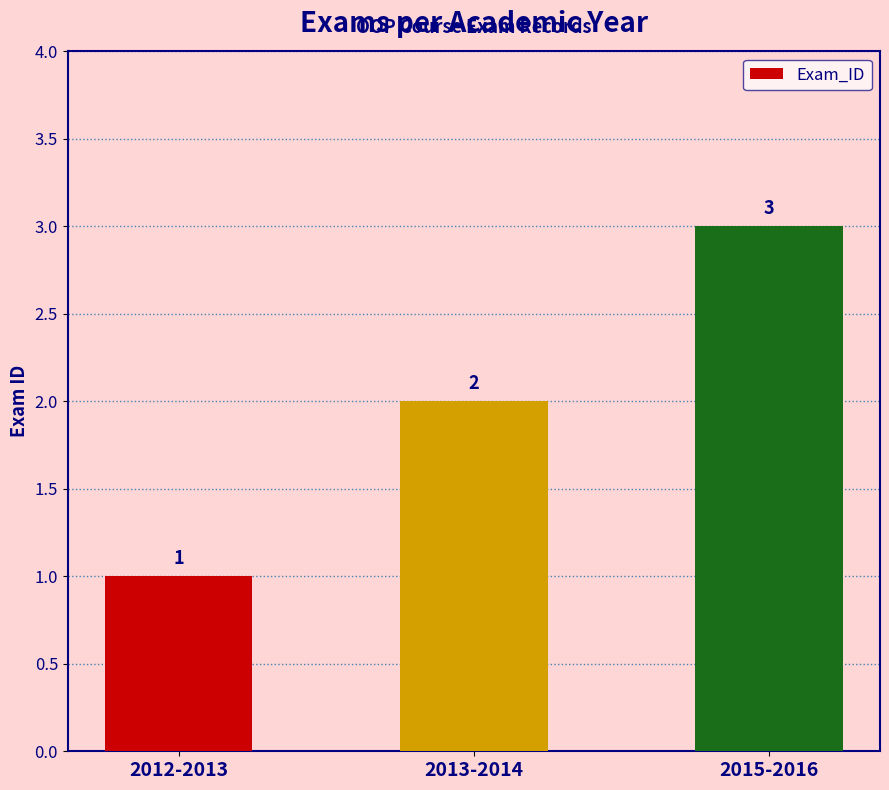

What is the average value?

2